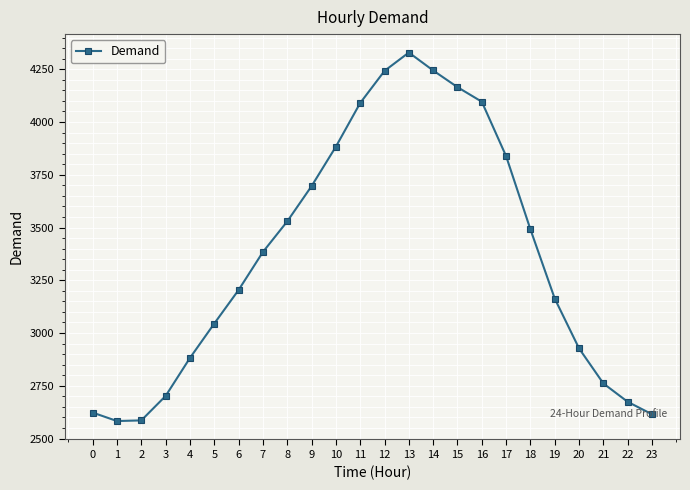

True or false: the data has more than 0 interior local peaks.

True